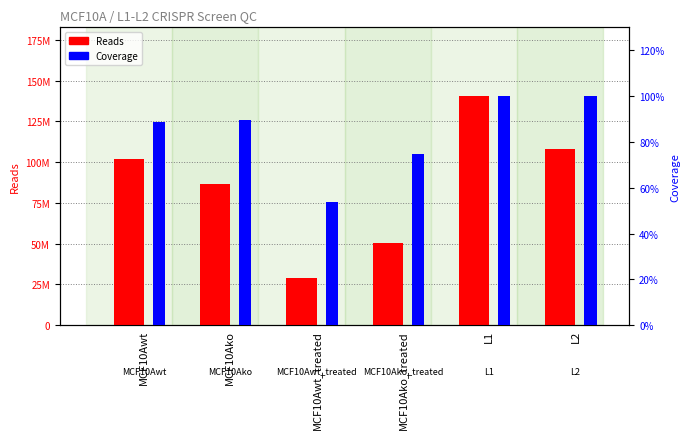

What is the total value across all series at MCF10Ako_treated?

50717406.7